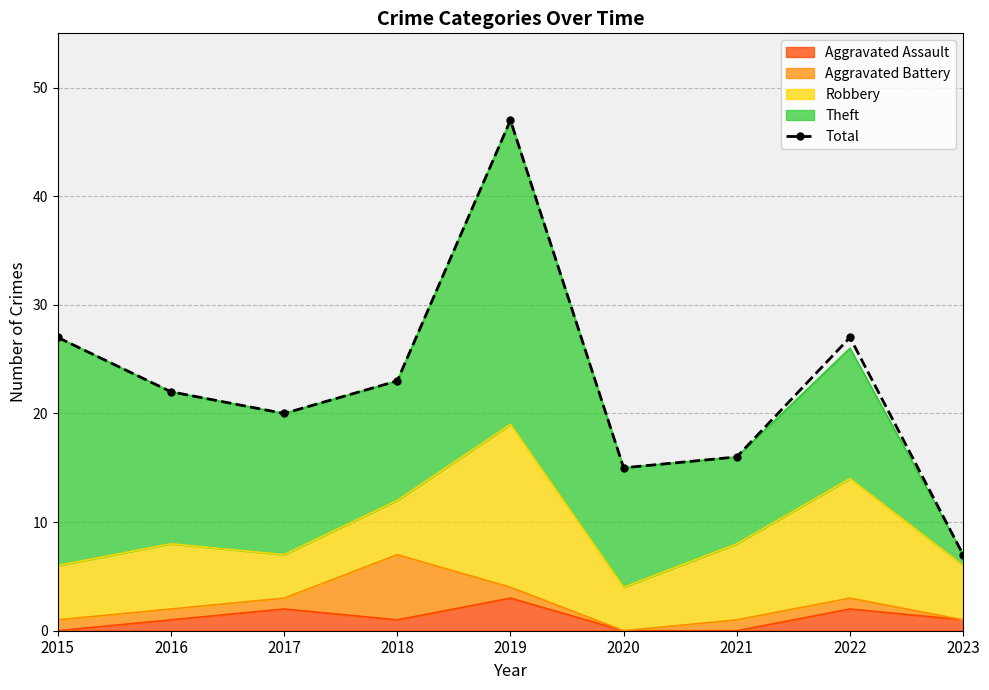

What is the difference between the values at 2017 and 2019?

27